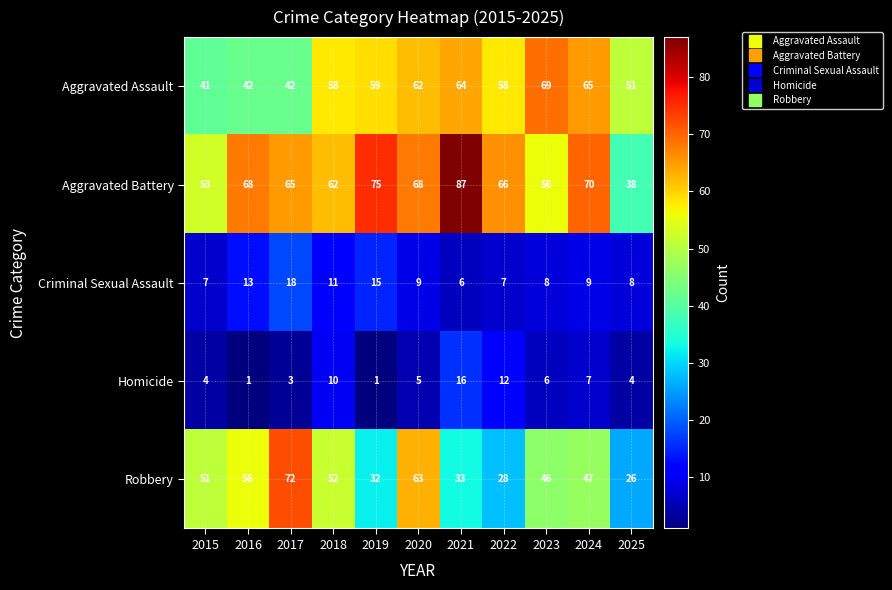

Which series has the widest spread of values?

Aggravated Battery